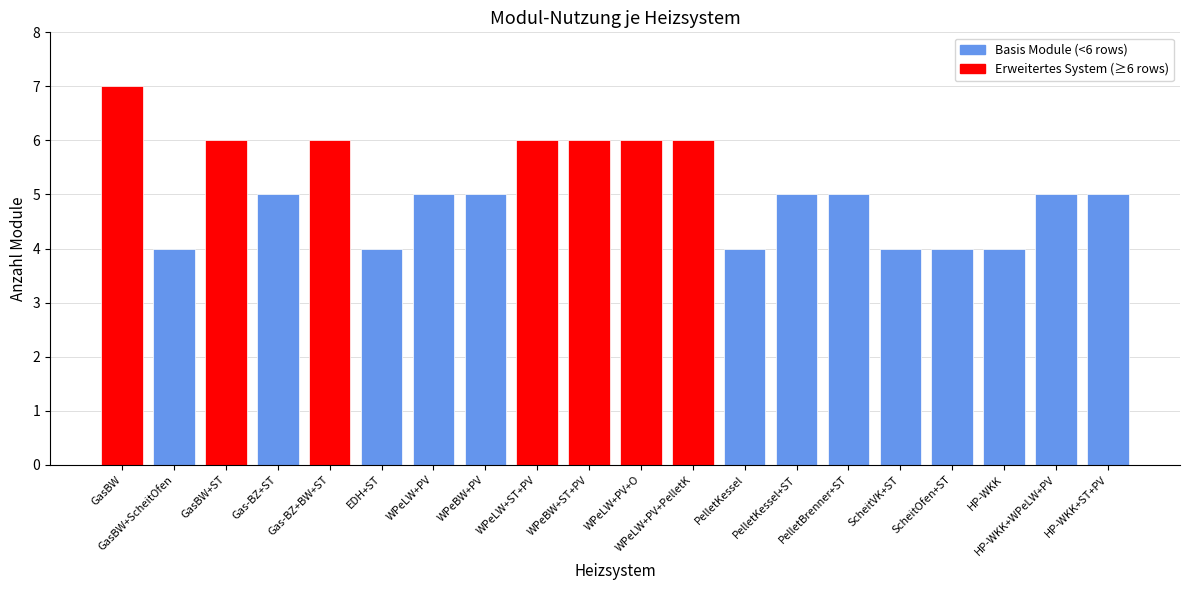

Reading left to right, extract all data points from this chart.

GasBW=7	GasBW+ScheitOfen=4	GasBW+ST=6	Gas-BZ+ST=5	Gas-BZ+BW+ST=6	EDH+ST=4	WPeLW+PV=5	WPeBW+PV=5	WPeLW+ST+PV=6	WPeBW+ST+PV=6	WPeLW+PV+O=6	WPeLW+PV+PelletK=6	PelletKessel=4	PelletKessel+ST=5	PelletBrenner+ST=5	ScheitVK+ST=4	ScheitOfen+ST=4	HP-WKK=4	HP-WKK+WPeLW+PV=5	HP-WKK+ST+PV=5